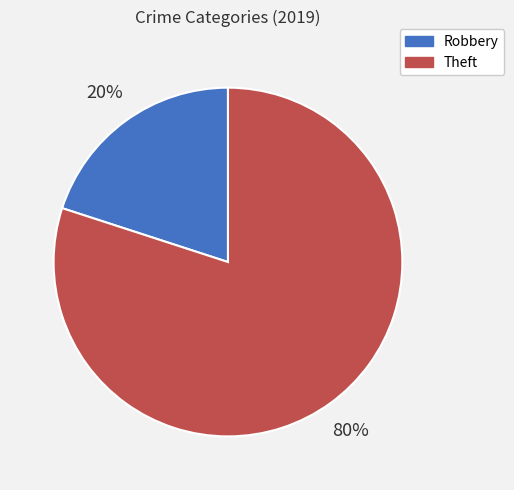

Rank the categories by value from highest to lowest.

Theft, Robbery